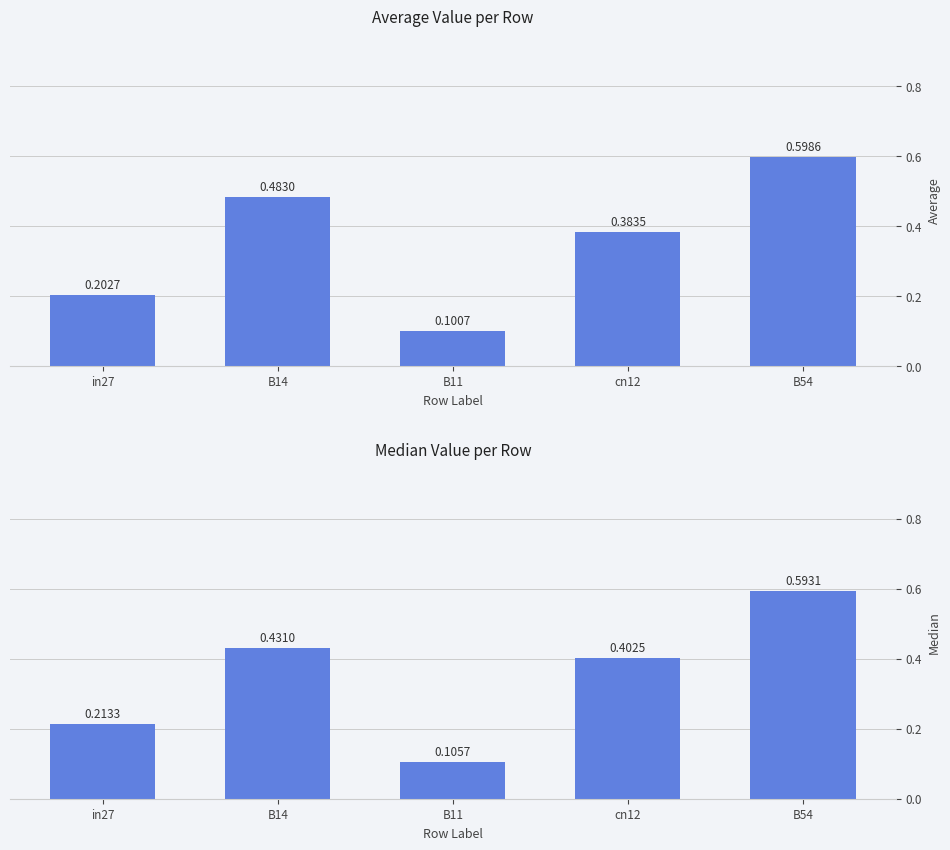

What is the sum of the Median values at cn12 and in27?

0.6